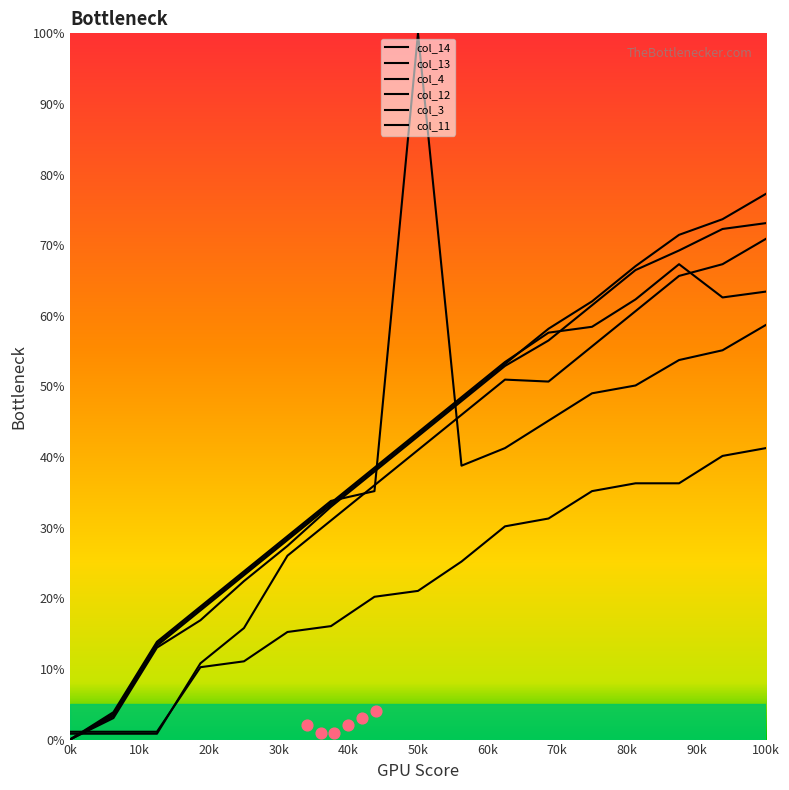

Which series has the largest total across all categories?

col_12